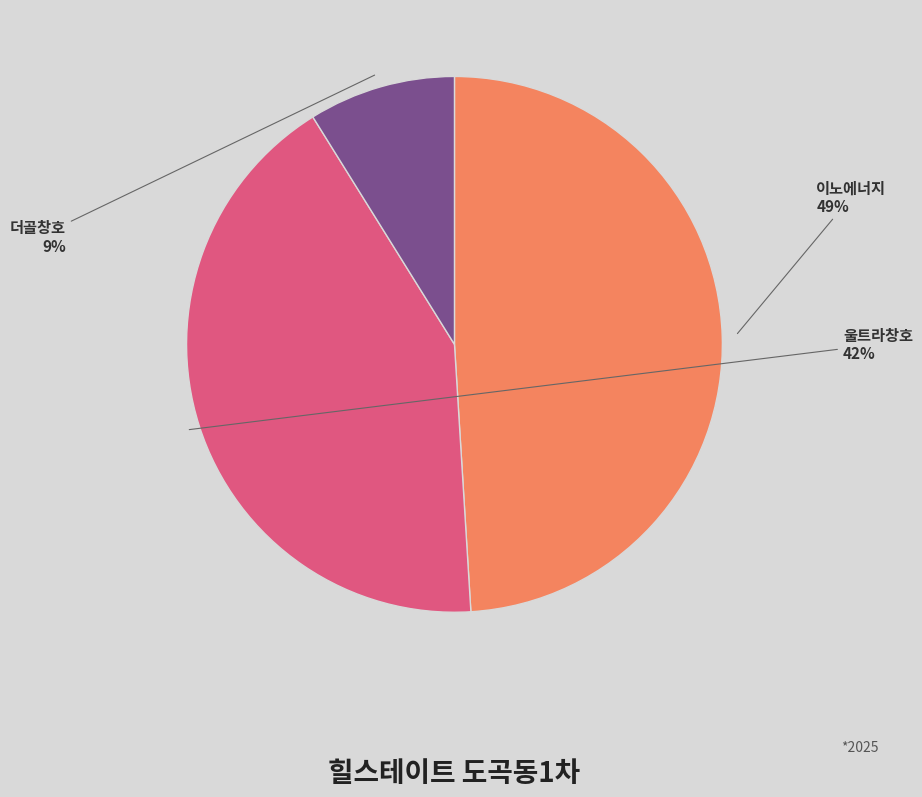

To the nearest percent, what percentage of the pie is 더골창호?

9%